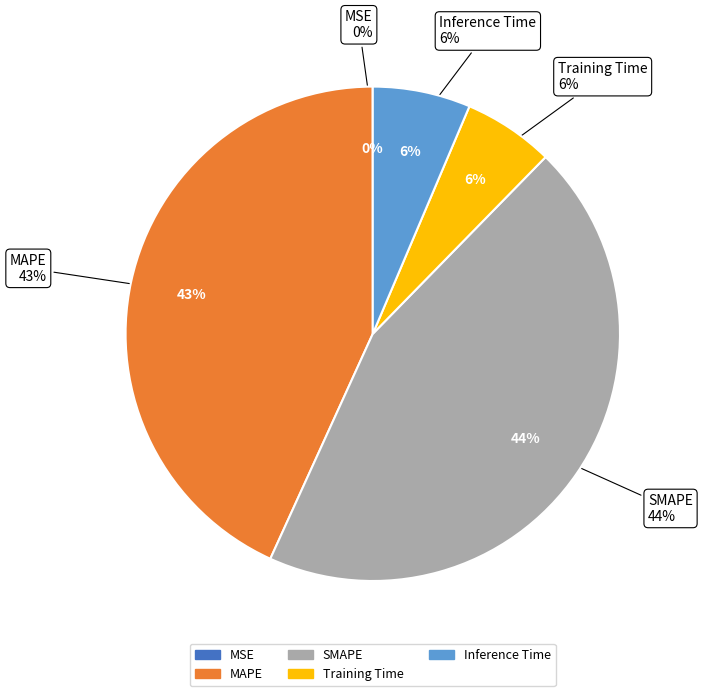

What portion of the pie excludes SMAPE?

55.5%